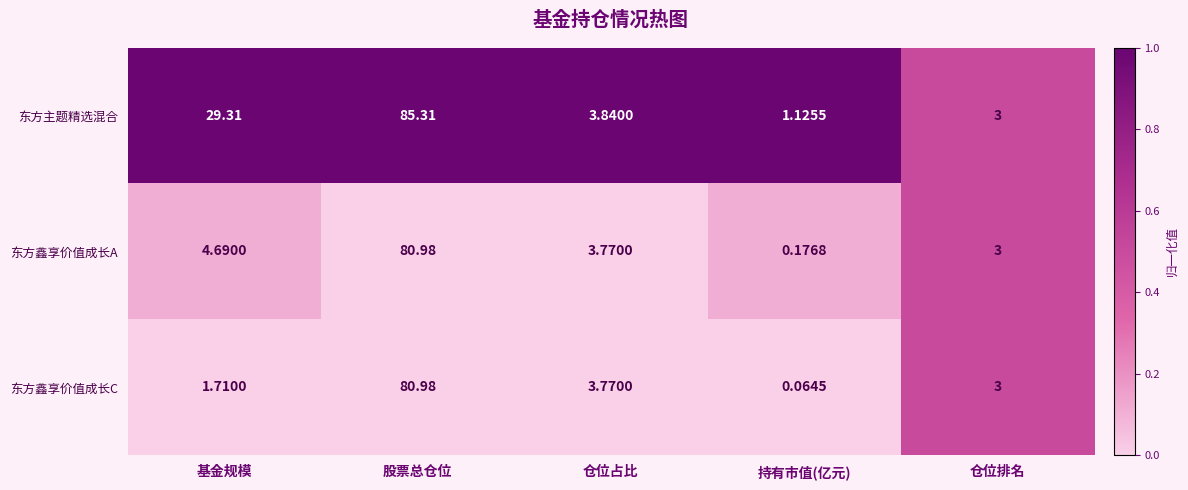

Which category has the lowest value across all series?

持有市值(亿元)